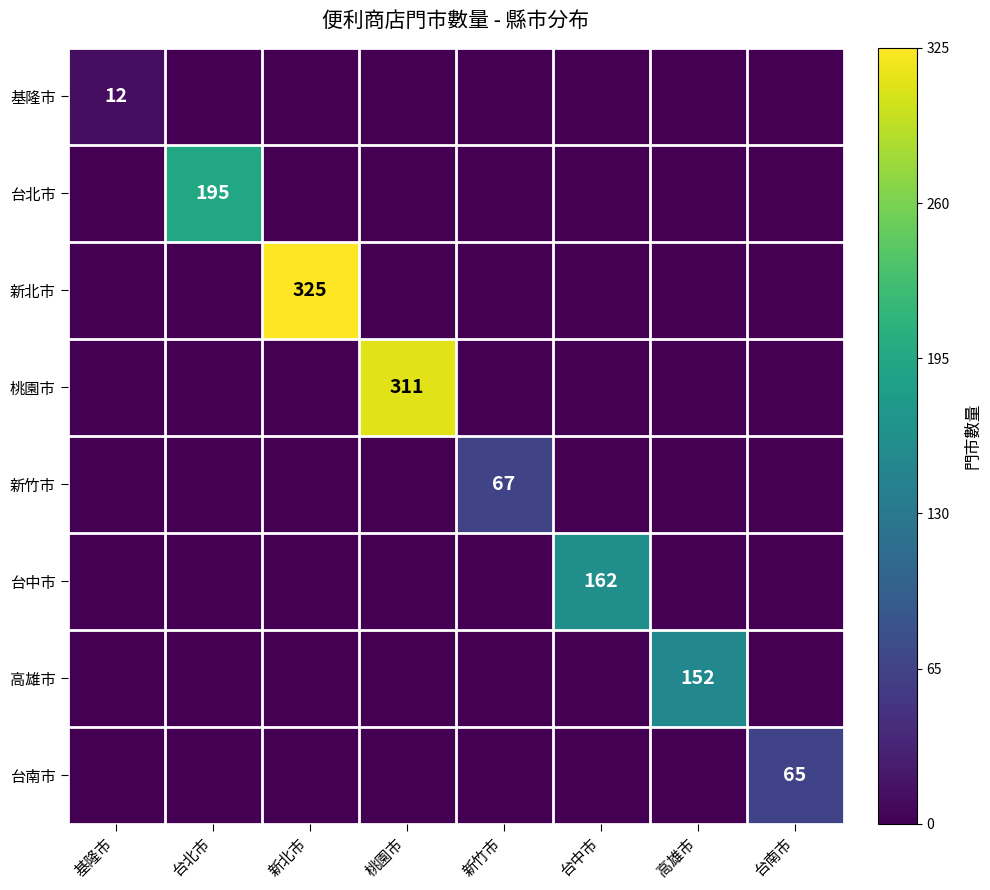

At how many categories does at least one series exceed 0?

8